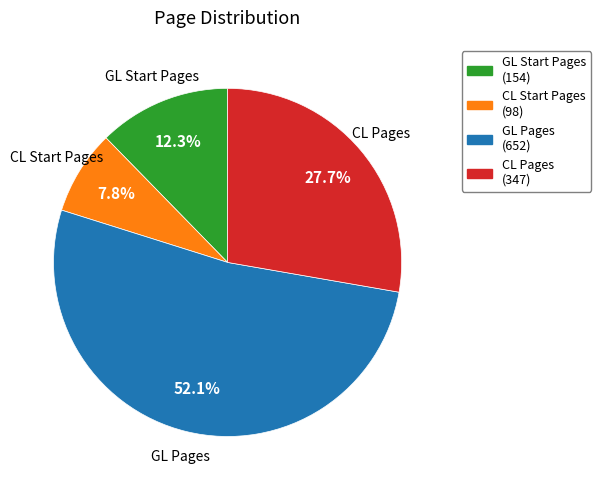

Is there a majority slice in this chart?

Yes